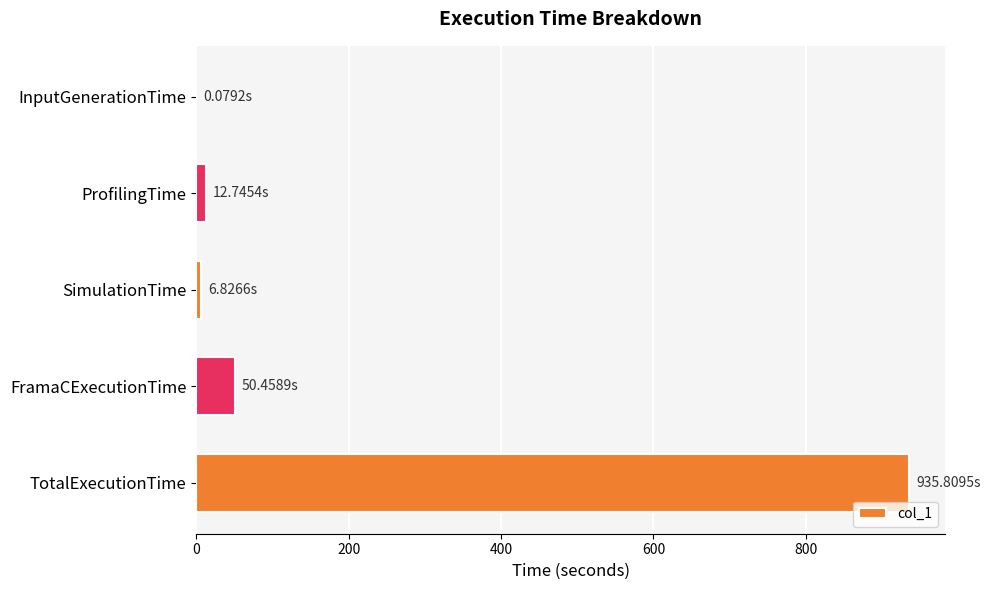

Which label corresponds to the largest value in the chart?

TotalExecutionTime